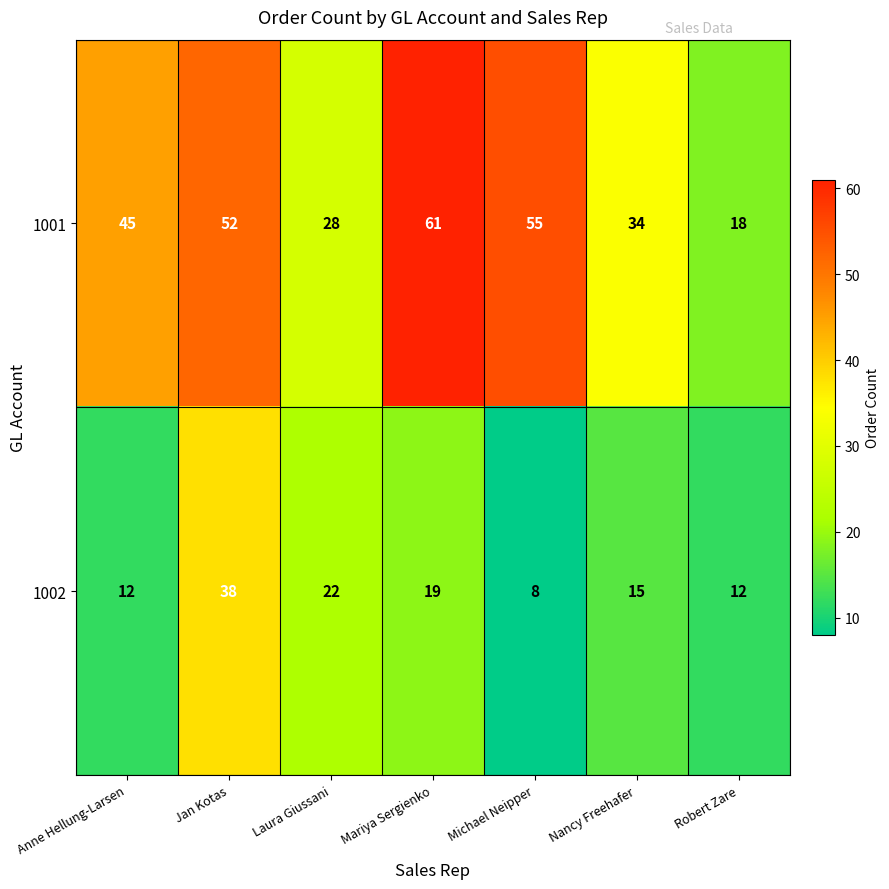

List the series in order of their overall mean, highest first.

1001, 1002